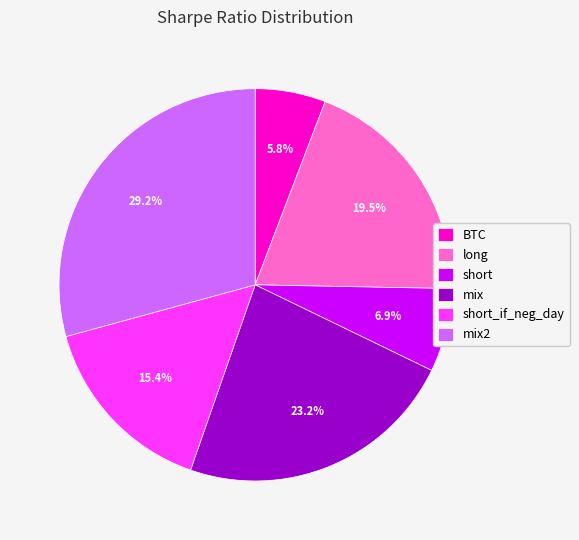

Does any single category account for the majority?

No